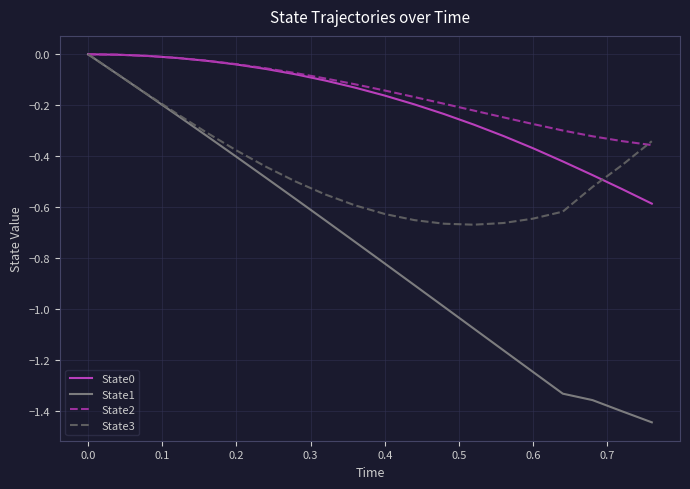

What is the difference between the second highest and second lowest values in the State1 series?

1.3